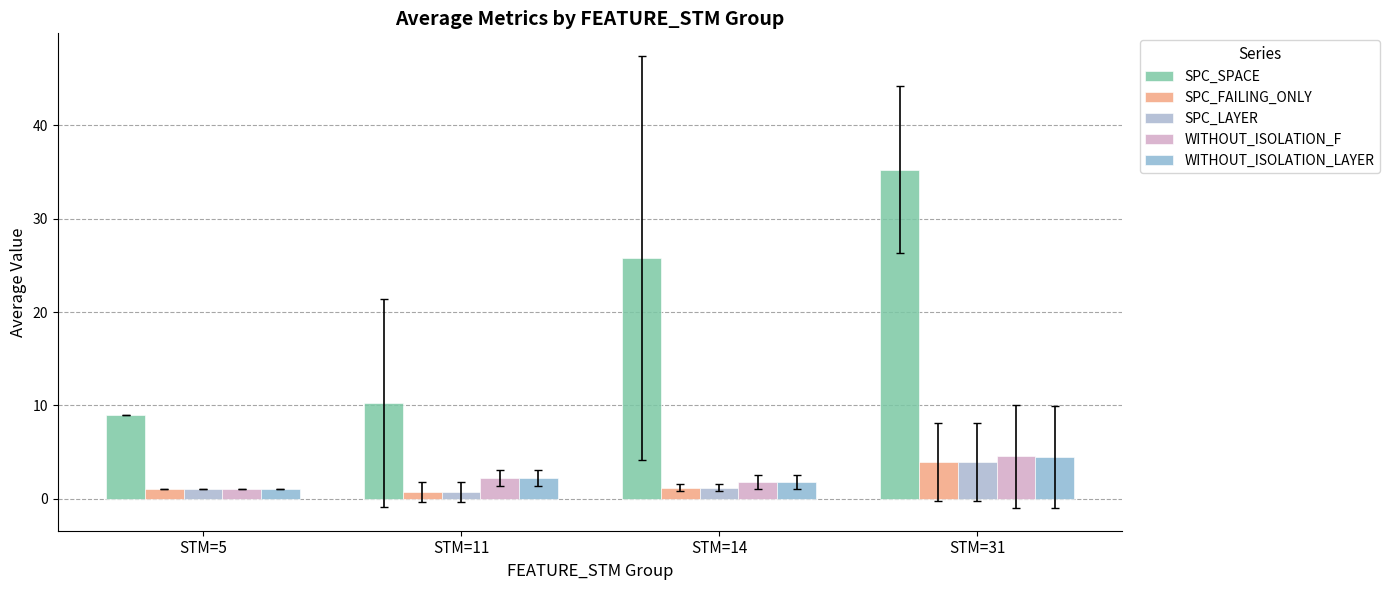

What is the maximum value shown in the chart?

35.3